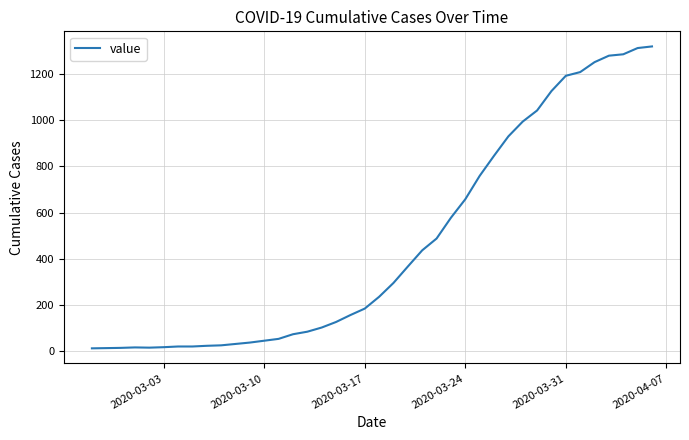

What is the greatest value displayed?

1319